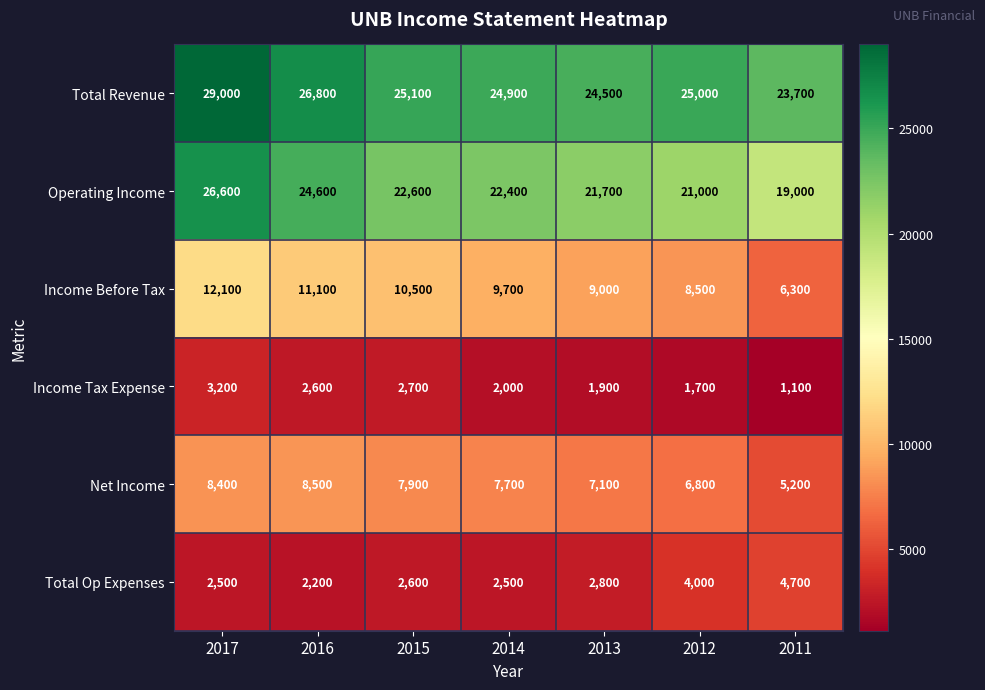

Is the value of Income Before Tax at 2015 greater than the value of Total Op Expenses at 2013?

Yes